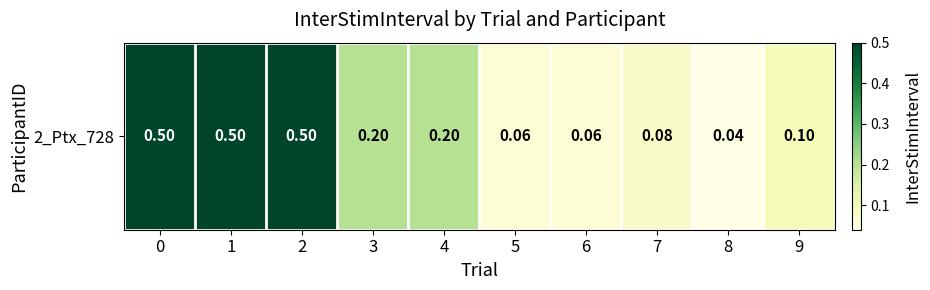

Rank the categories by value from lowest to highest.

8, 5, 6, 7, 9, 3, 4, 0, 1, 2